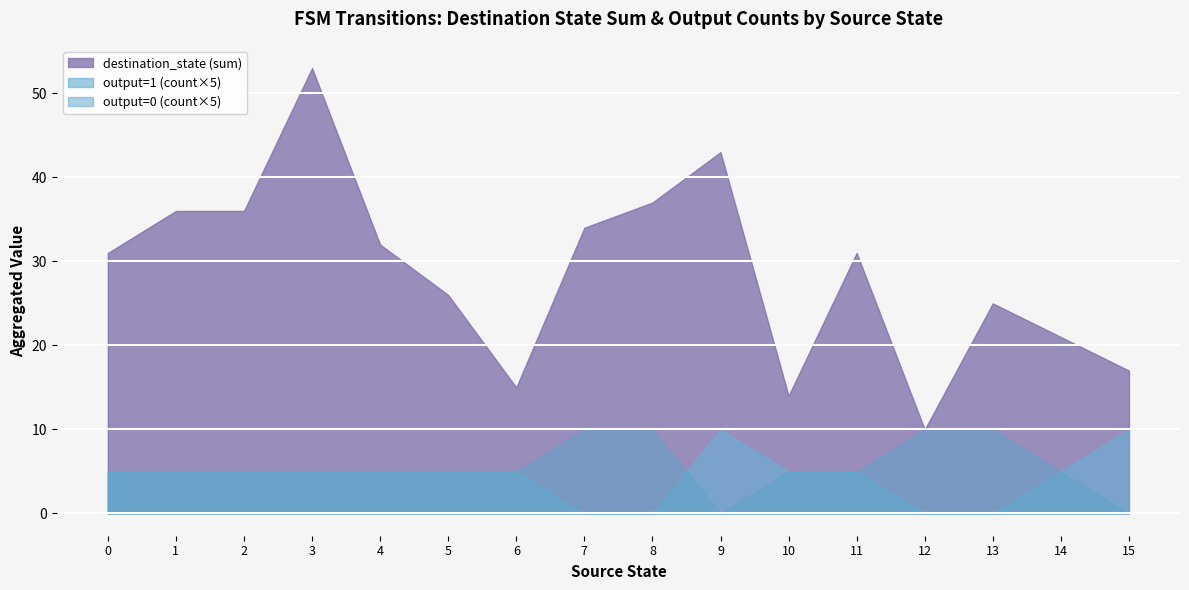

Which category has the highest value in the destination_state (sum) series?

3